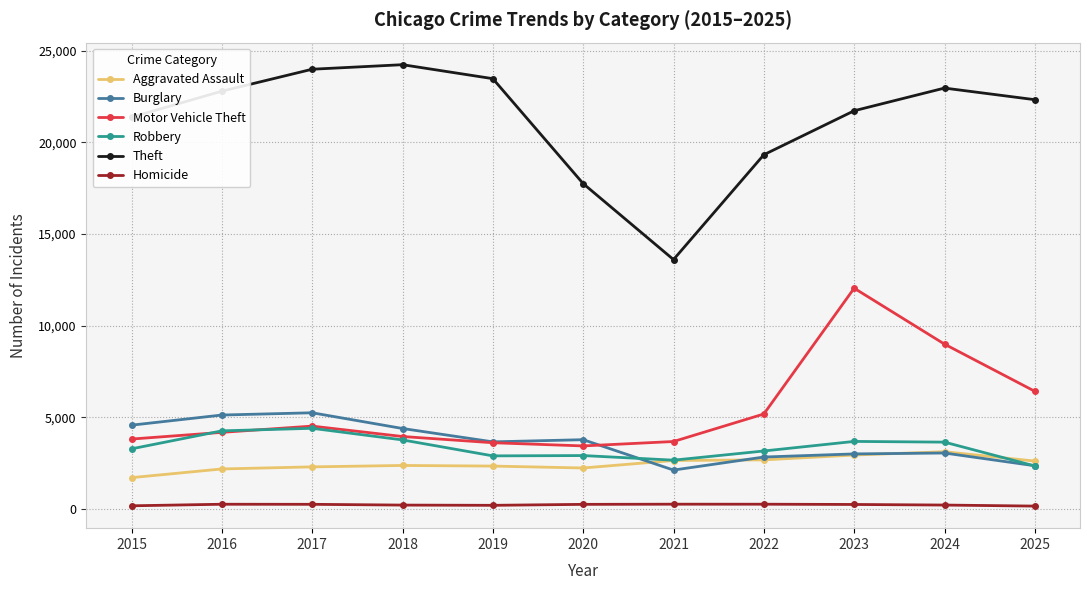

What is the highest value of the Robbery series?

4400